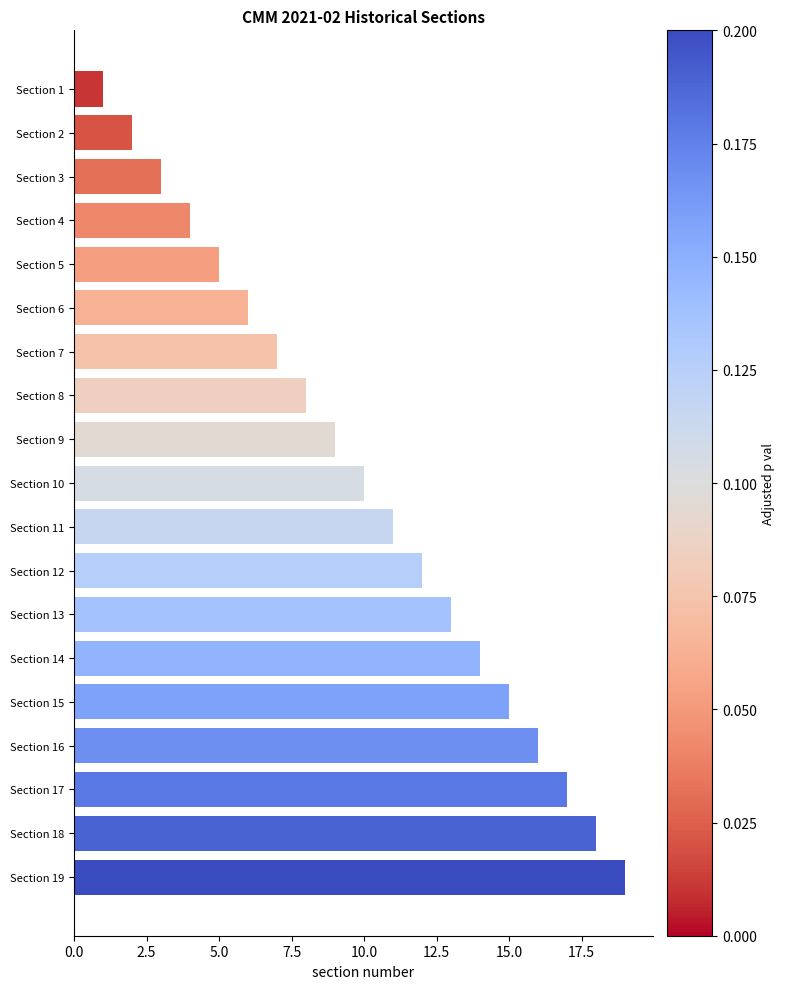

What is the difference between the second highest and minimum values?

17